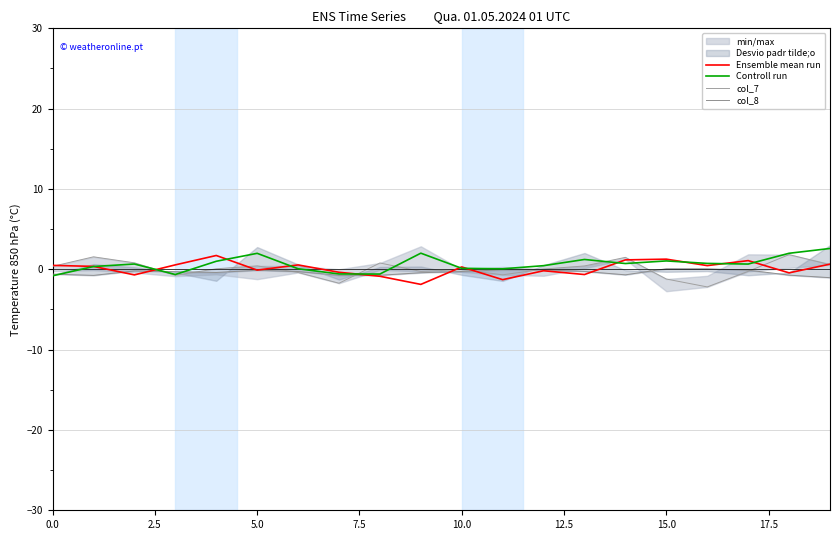

What is the label of the 1st point from the right?

19